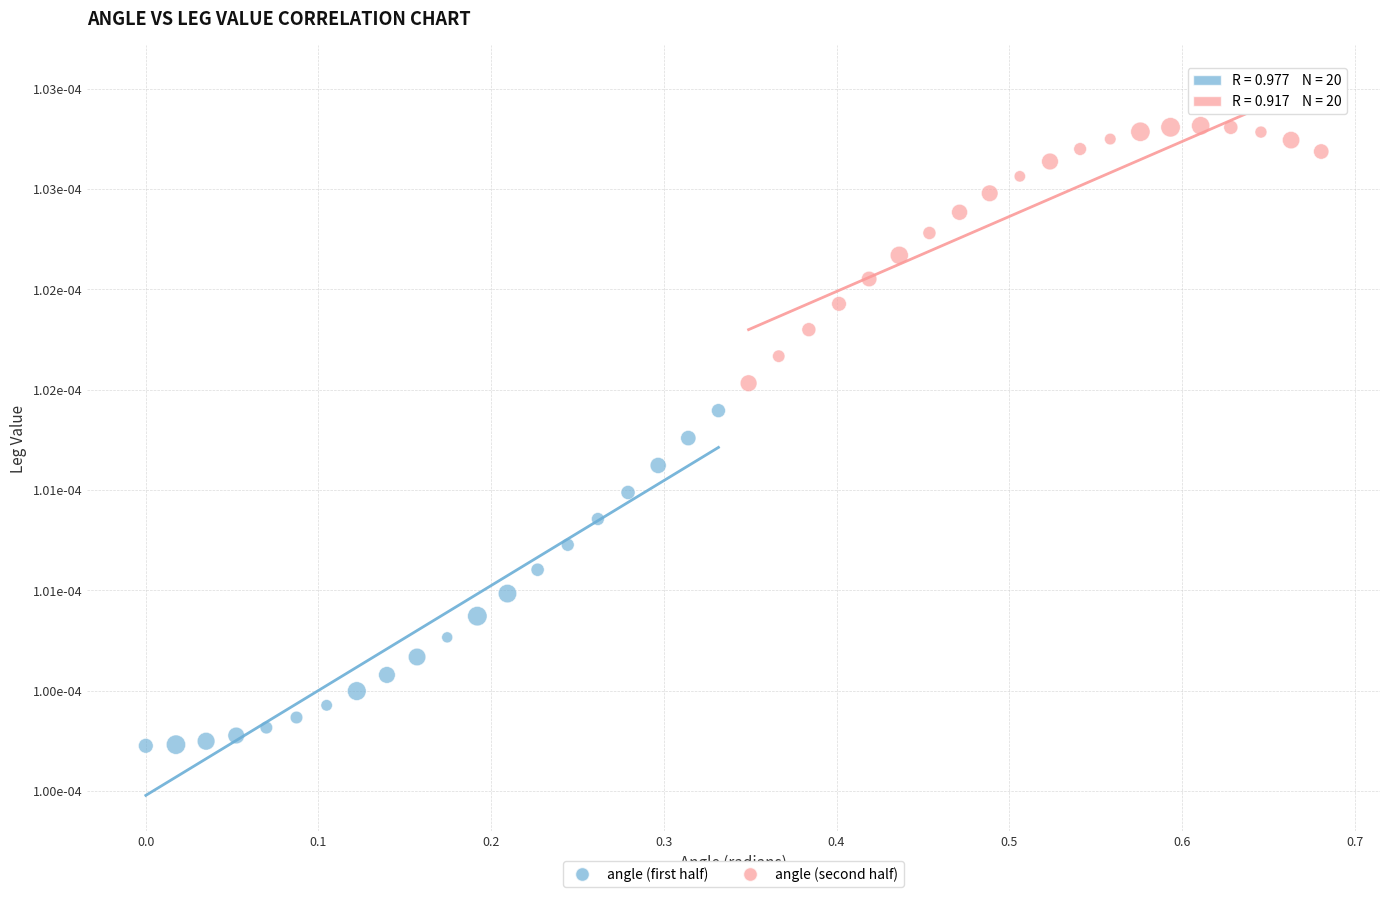

Which series contains the lowest Y value?

angle (first half)